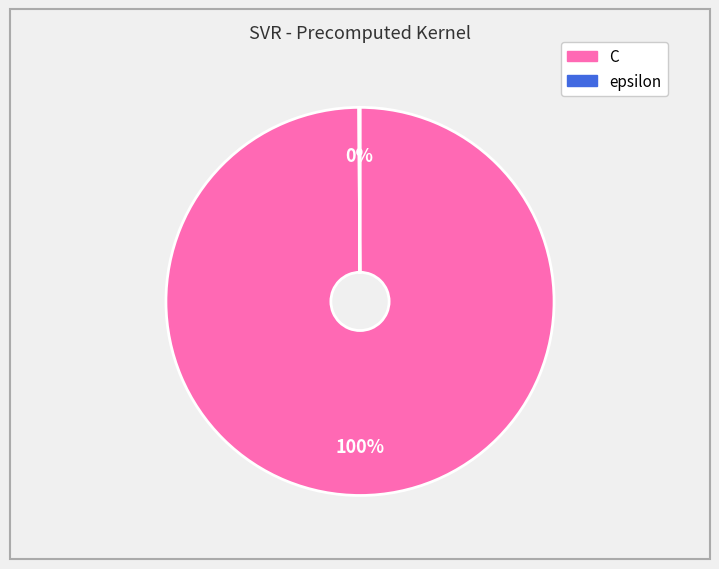

What is the largest slice in the pie chart?

C